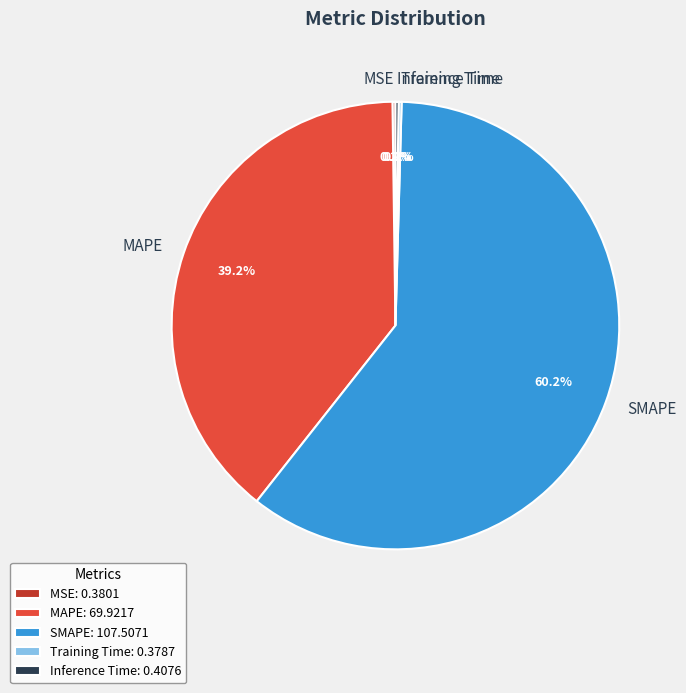

Is MAPE the majority of the pie?

No